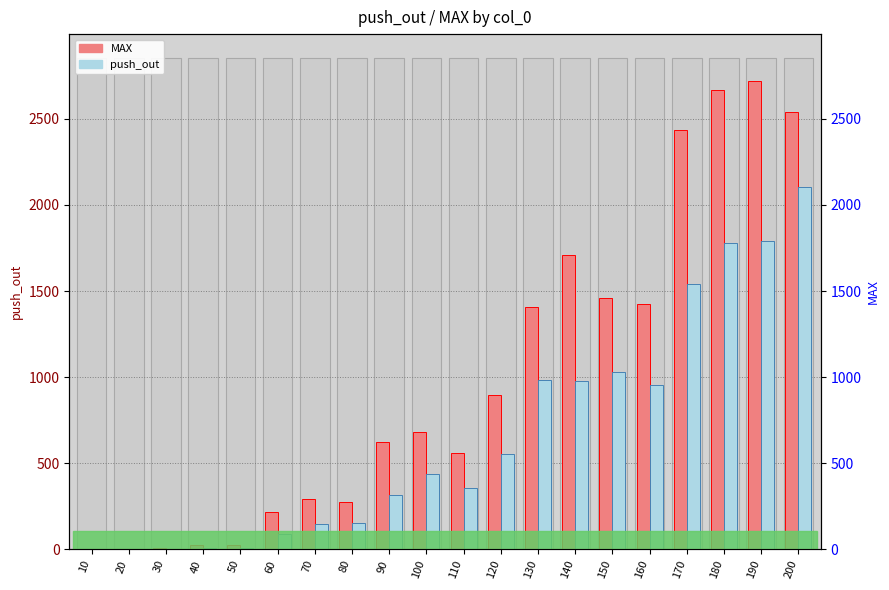

How many bars are there in each group?

2